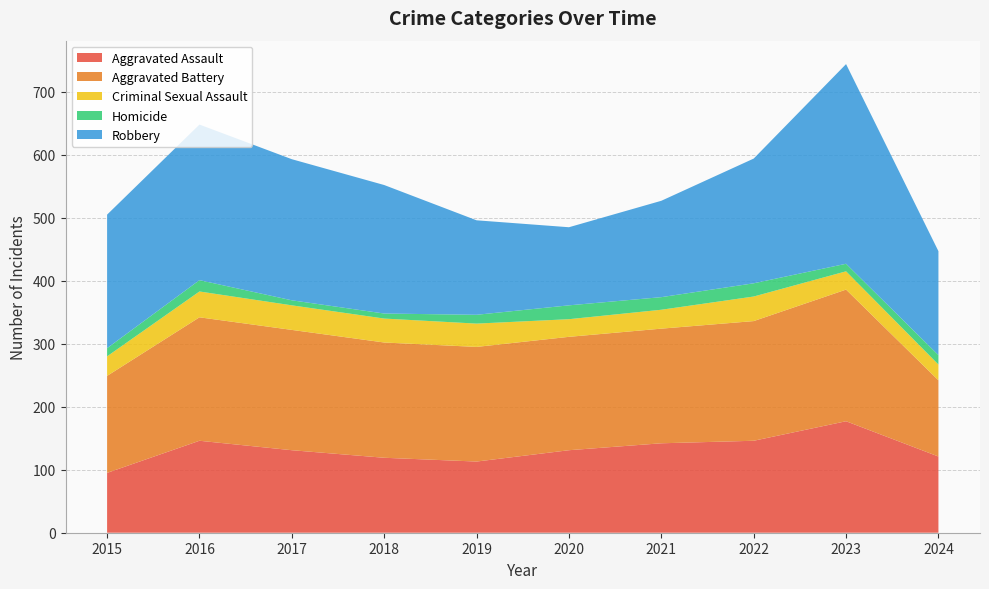

Reading left to right, list all the values displayed in this chart.

Aggravated Assault: 95	146	131	119	113	131	142	146	177	121
Aggravated Battery: 154	196	191	183	182	180	182	190	209	121
Criminal Sexual Assault: 31	41	39	38	37	28	30	39	29	25
Homicide: 13	18	8	8	14	22	20	21	12	15
Robbery: 212	247	224	204	150	124	153	198	317	165